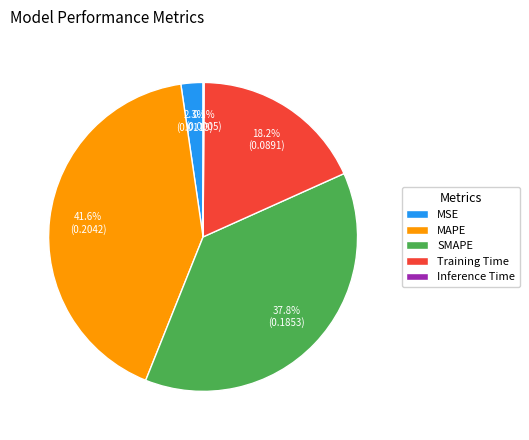

The MSE slice represents 2% of the pie. True or false?

True